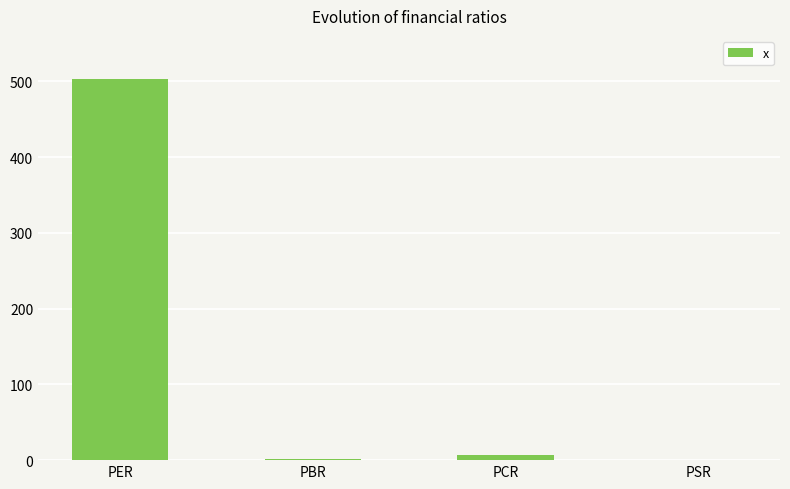

What is the maximum value shown in the chart?

502.8